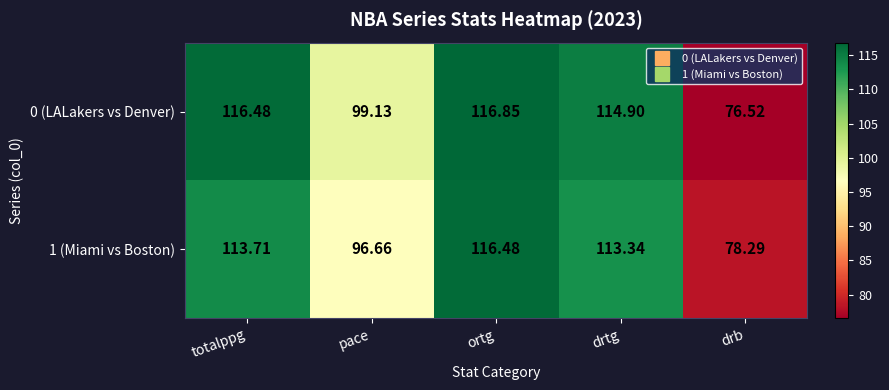

At which label is 1 (Miami vs Boston) closest to 97?

pace